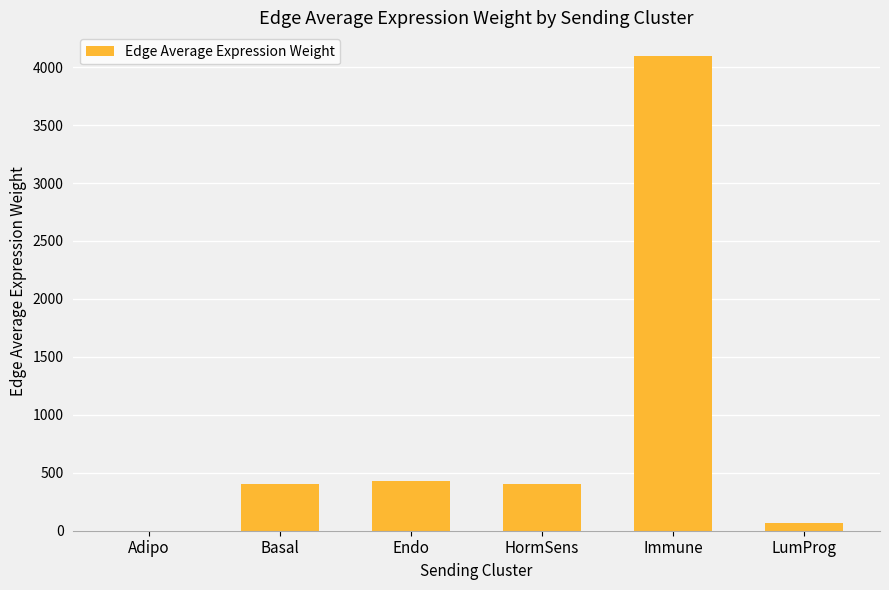

What is the sum of all values?

5396.5